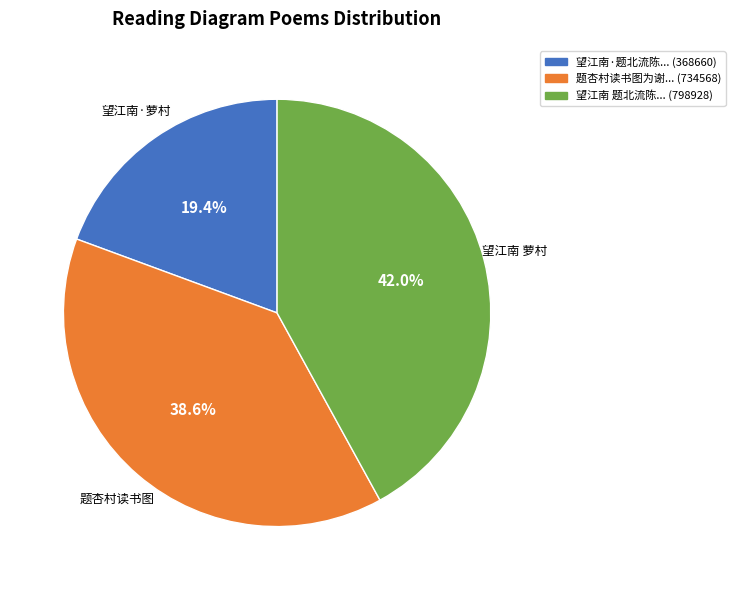

Is there a majority slice in this chart?

No